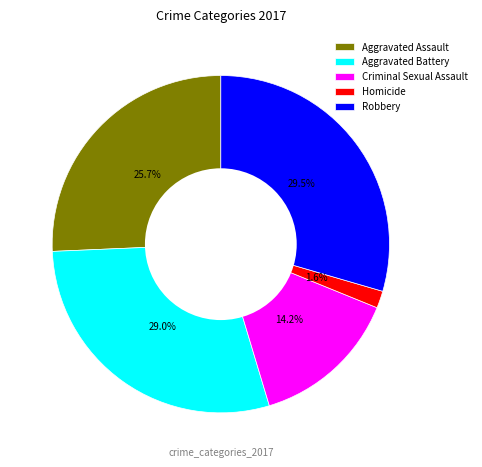

Does Aggravated Assault represent more than half of the total?

No